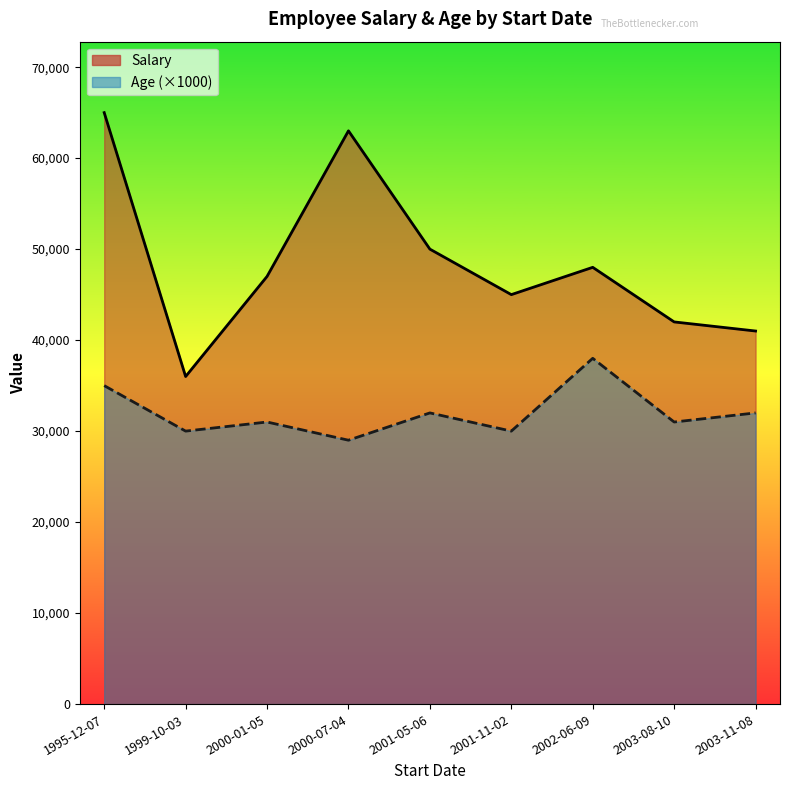

Count the number of categories in the chart.

9